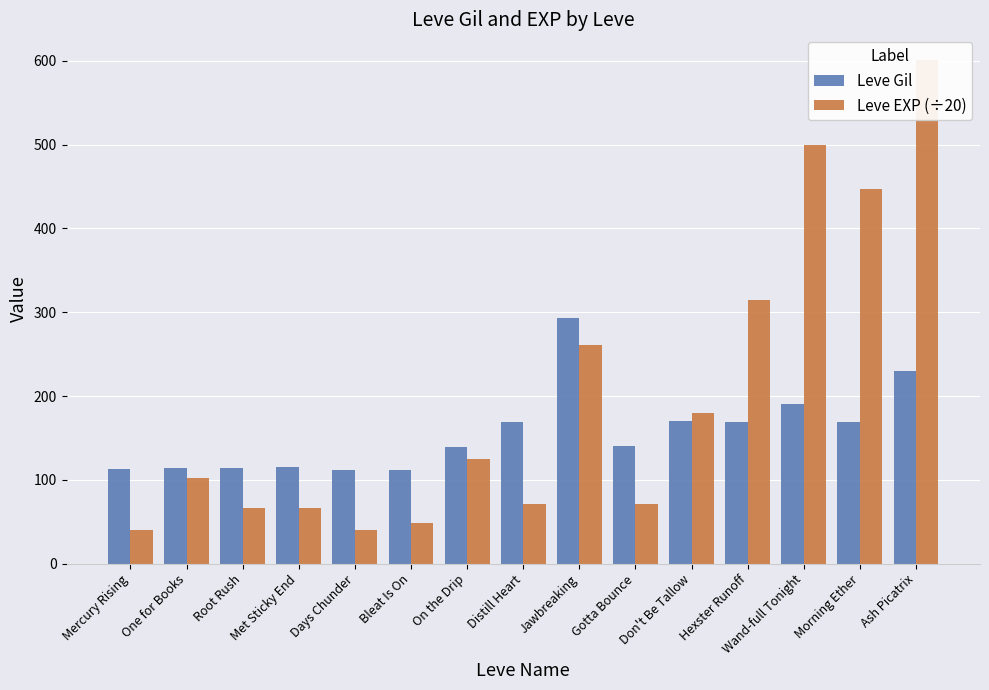

List the labels in order of Leve EXP (÷20) value, largest first.

Ash Picatrix, Wand-full Tonight, Morning Ether, Hexster Runoff, Jawbreaking, Don't Be Tallow, On the Drip, One for Books, Distill Heart, Gotta Bounce, Root Rush, Met Sticky End, Bleat Is On, Mercury Rising, Days Chunder